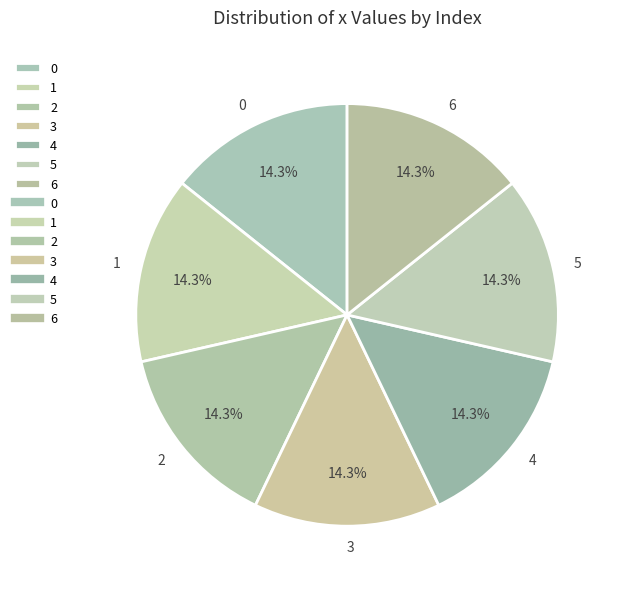

True or false: 4 accounts for 14% of the total.

True